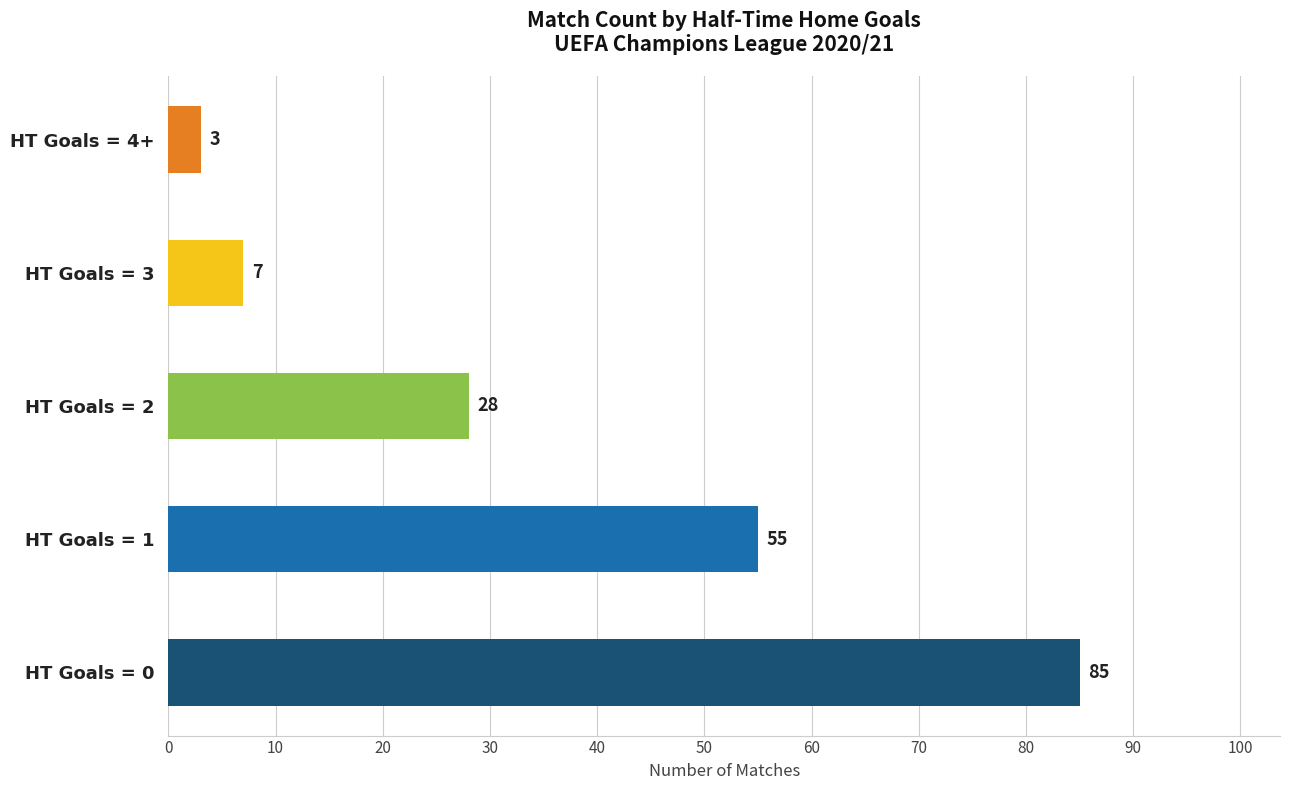

List the labels in order of value, smallest first.

HT Goals = 4+, HT Goals = 3, HT Goals = 2, HT Goals = 1, HT Goals = 0